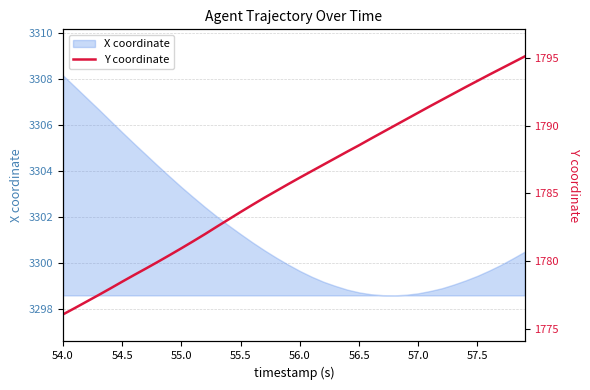

At which label does X coordinate reach its peak?

54.0